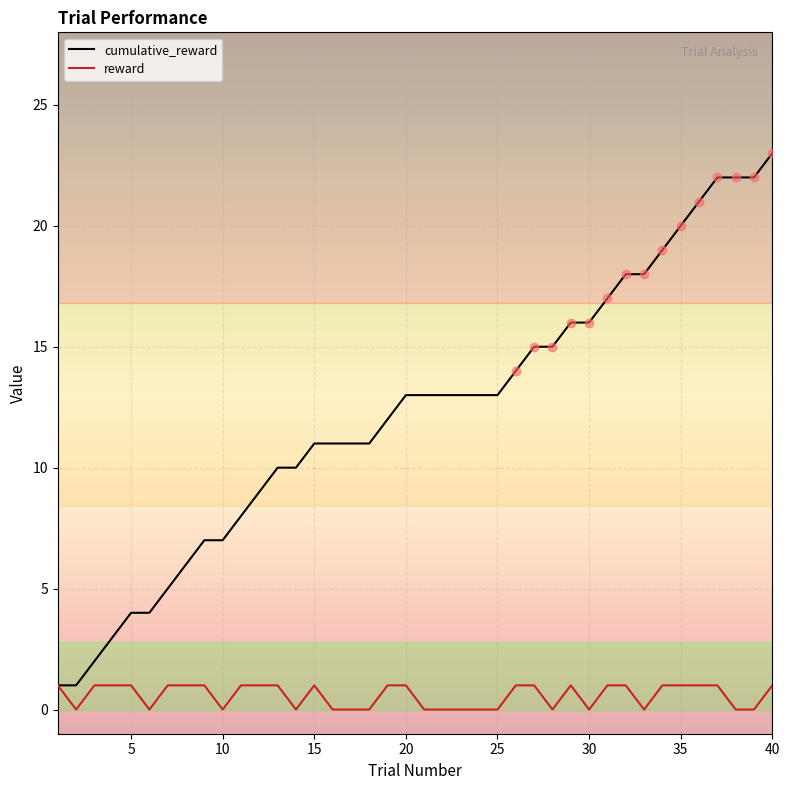

Which series has the largest total across all categories?

cumulative_reward